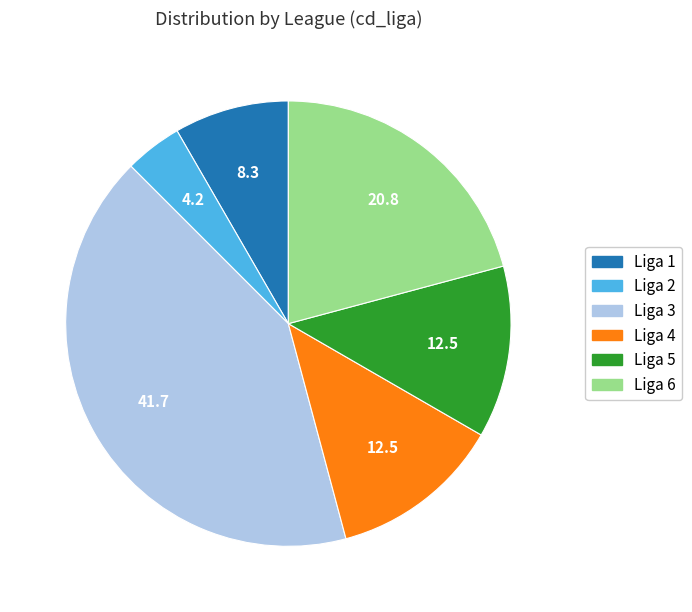

Does Liga 6 account for over 50% of the chart?

No